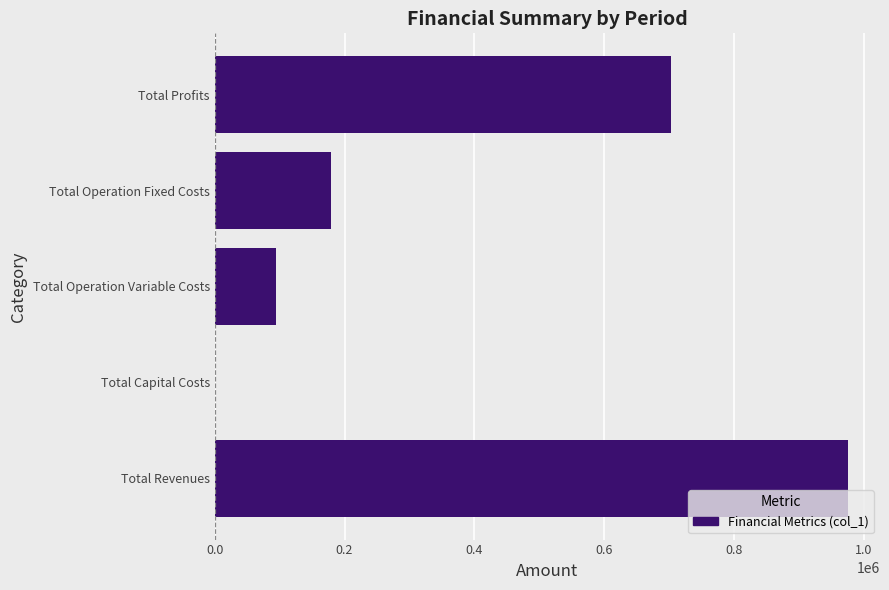

What is the maximum value shown in the chart?

976017.2